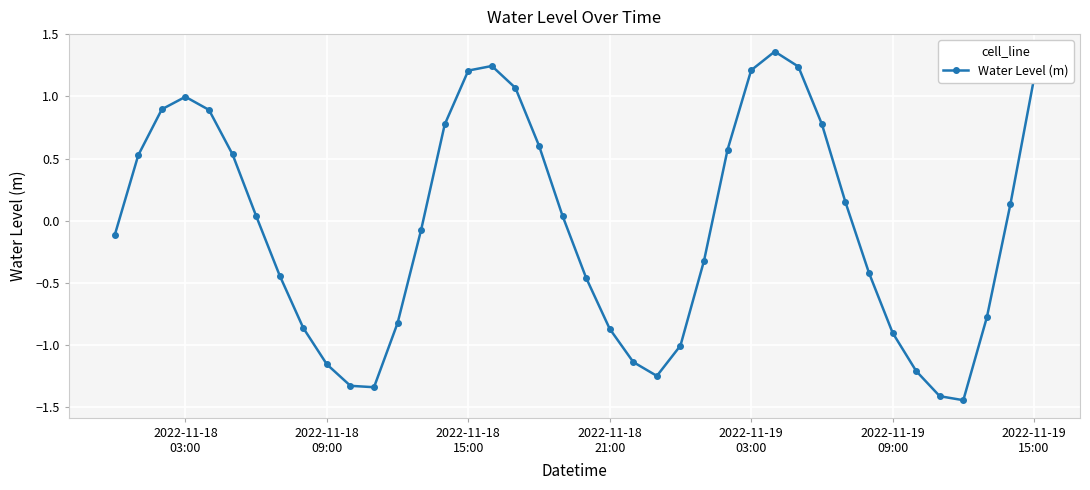

How many data points are less than 0?

20